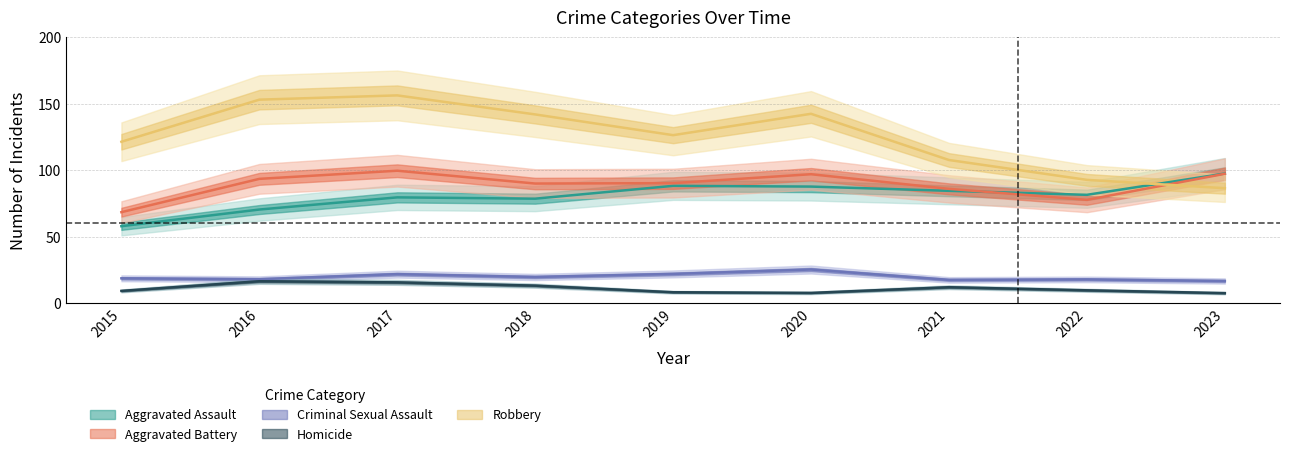

At how many categories does at least one series exceed 33?

9